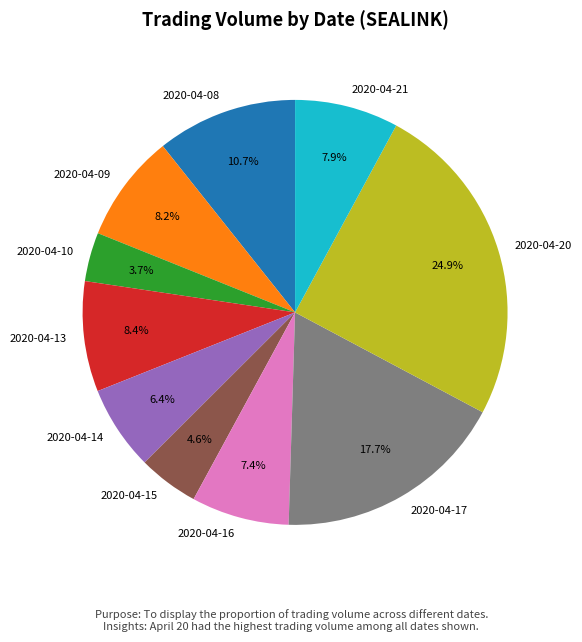

Between 2020-04-20 and 2020-04-21, which is larger?

2020-04-20